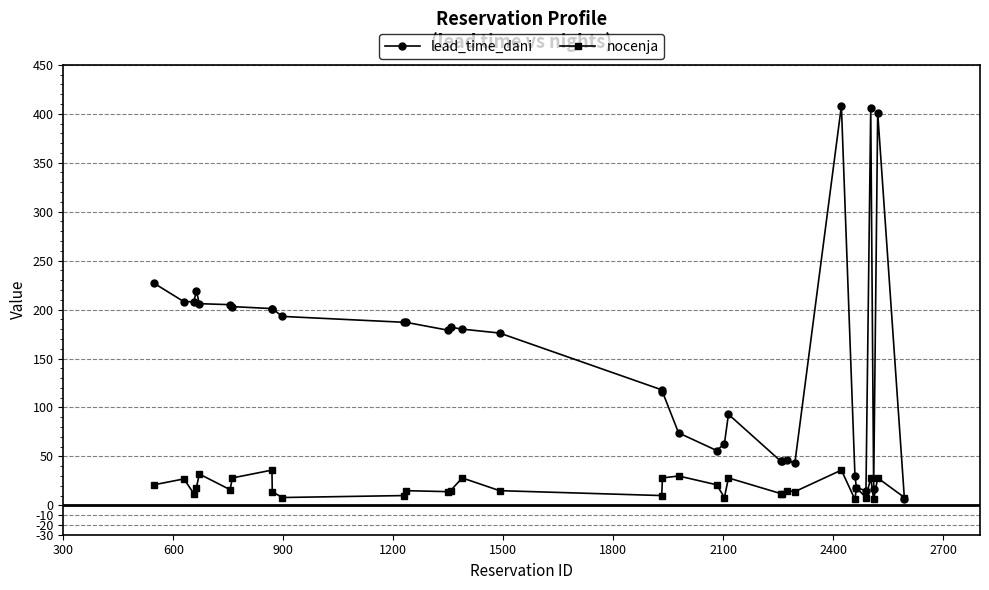

Which series has the largest range (max minus min)?

lead_time_dani